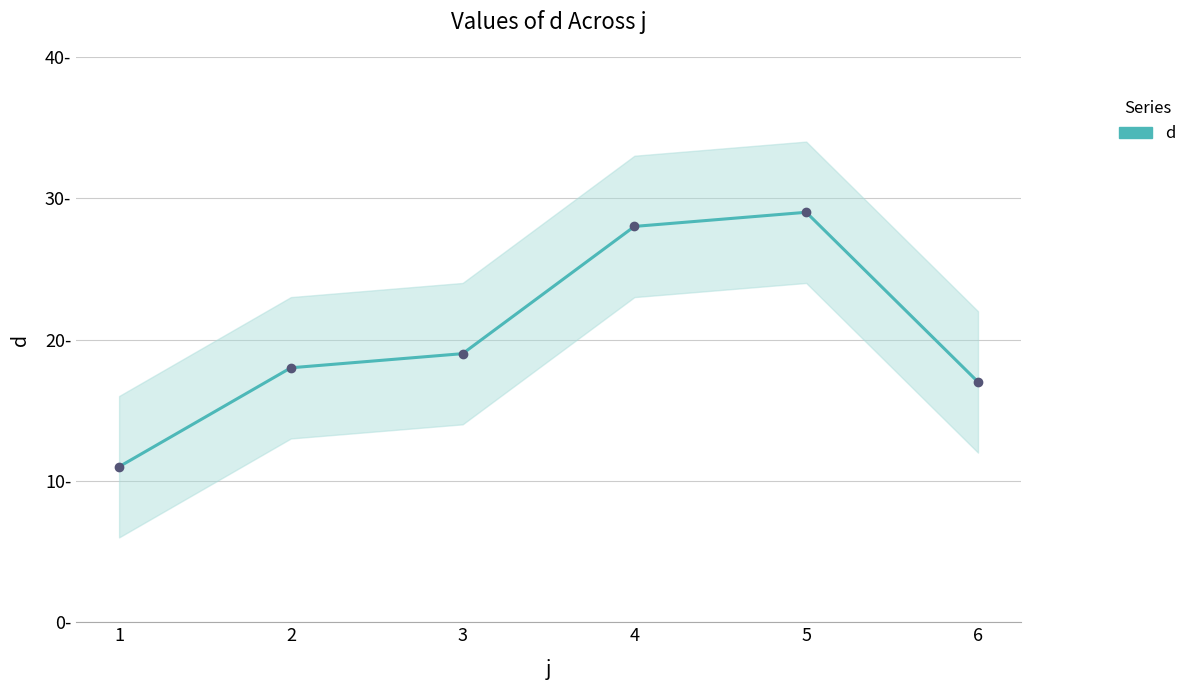

True or false: there are more than 2 points higher than both neighbors.

False